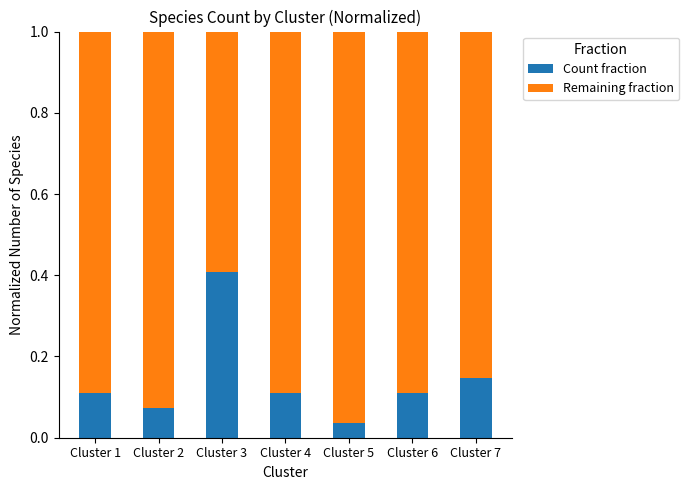

What is the difference between the maximum and minimum values in the Count fraction series?

0.4